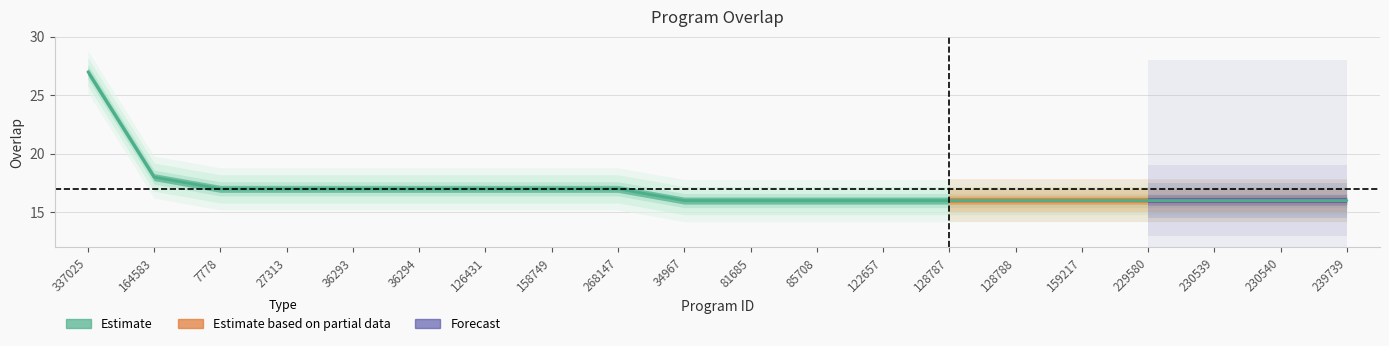

Where is the data nearest to the value 21?

164583